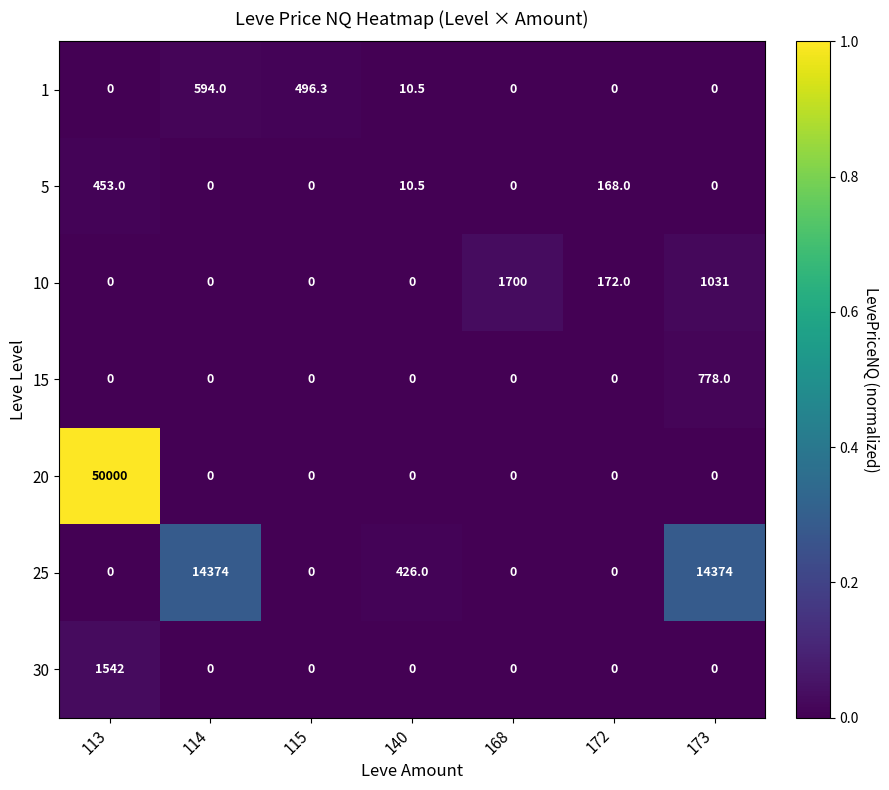

Rank the series by their maximum value, from highest to lowest.

20, 25, 10, 30, 15, 1, 5